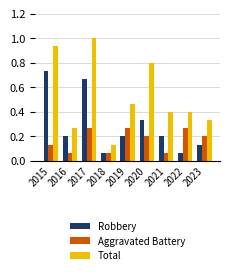

Count the number of data series in this chart.

3